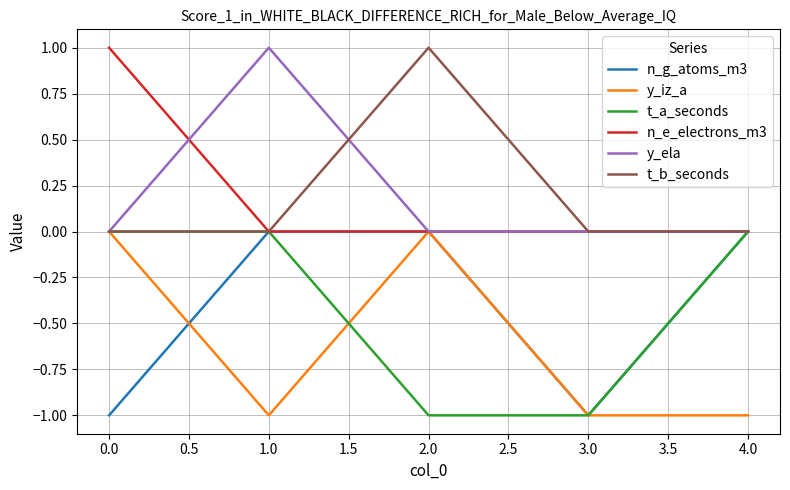

Is the value of n_g_atoms_m3 at 1.0 greater than the value of t_b_seconds at 2.0?

No